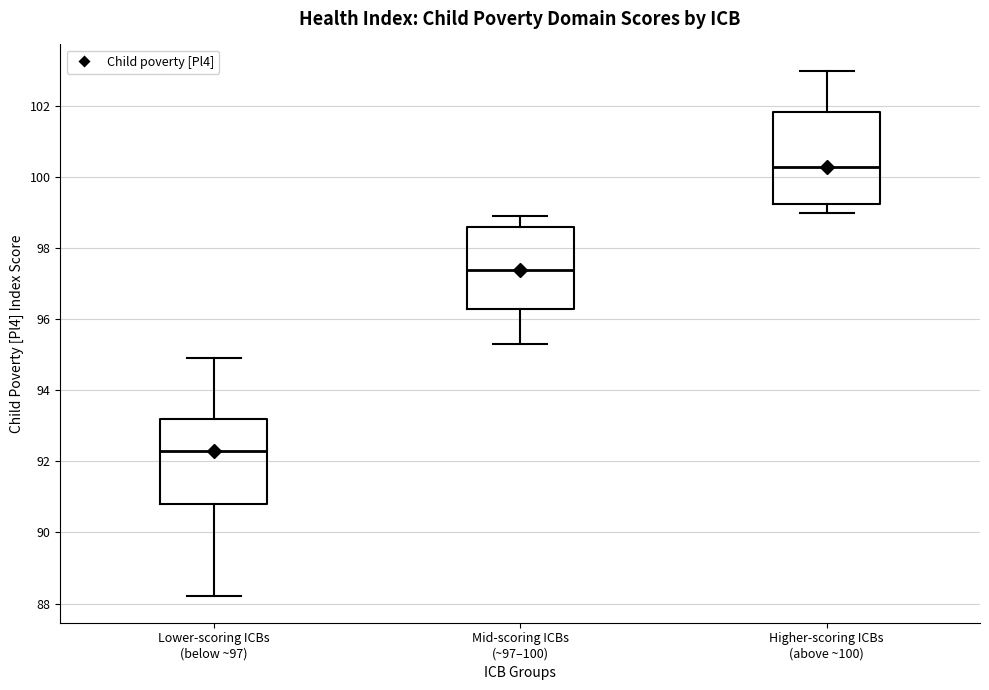

Which box has the highest median line?

Higher-scoring ICBs (above ~100)